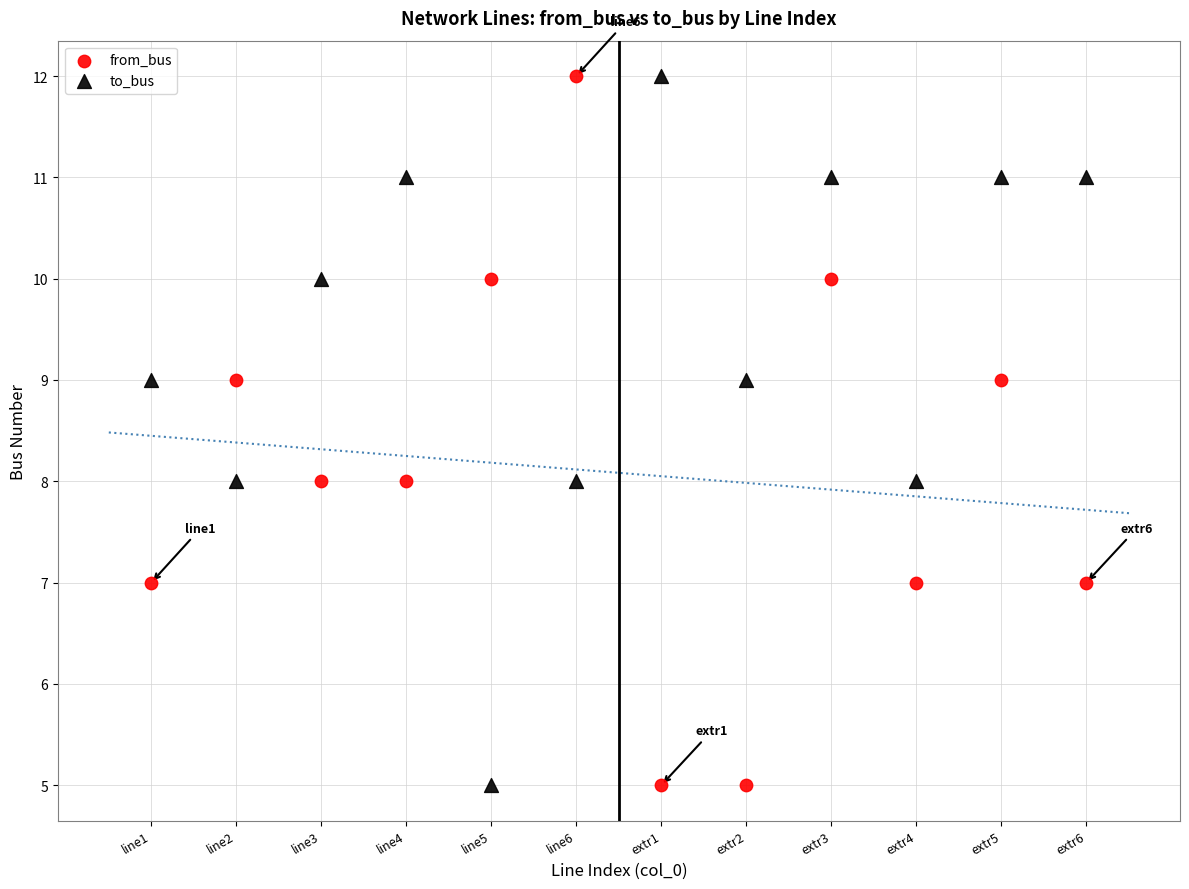

Across all data points, what is the range of Y values (max minus min)?

7